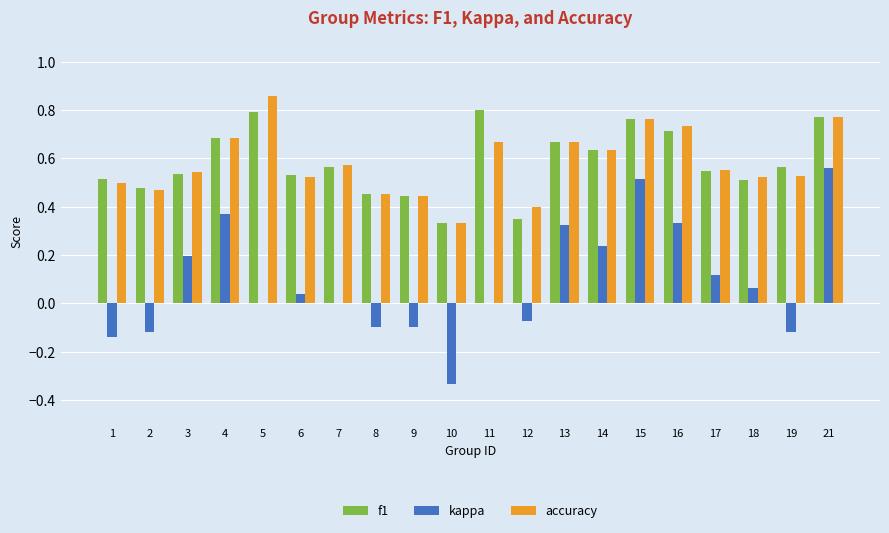

Where is f1 nearest to the value 0?

10